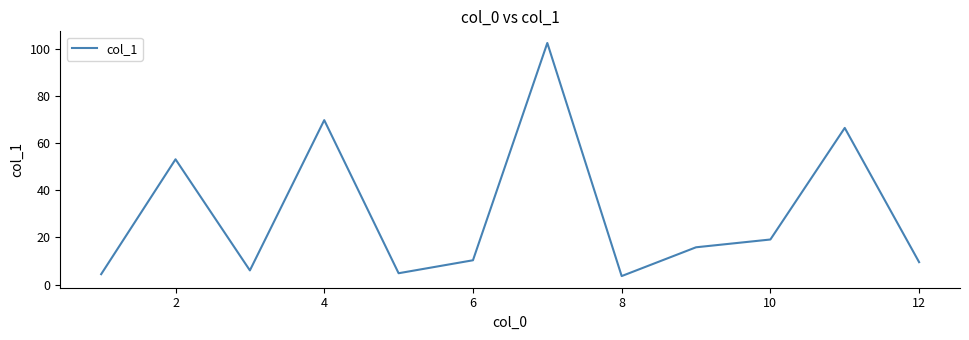

What is the greatest value displayed?

102.4